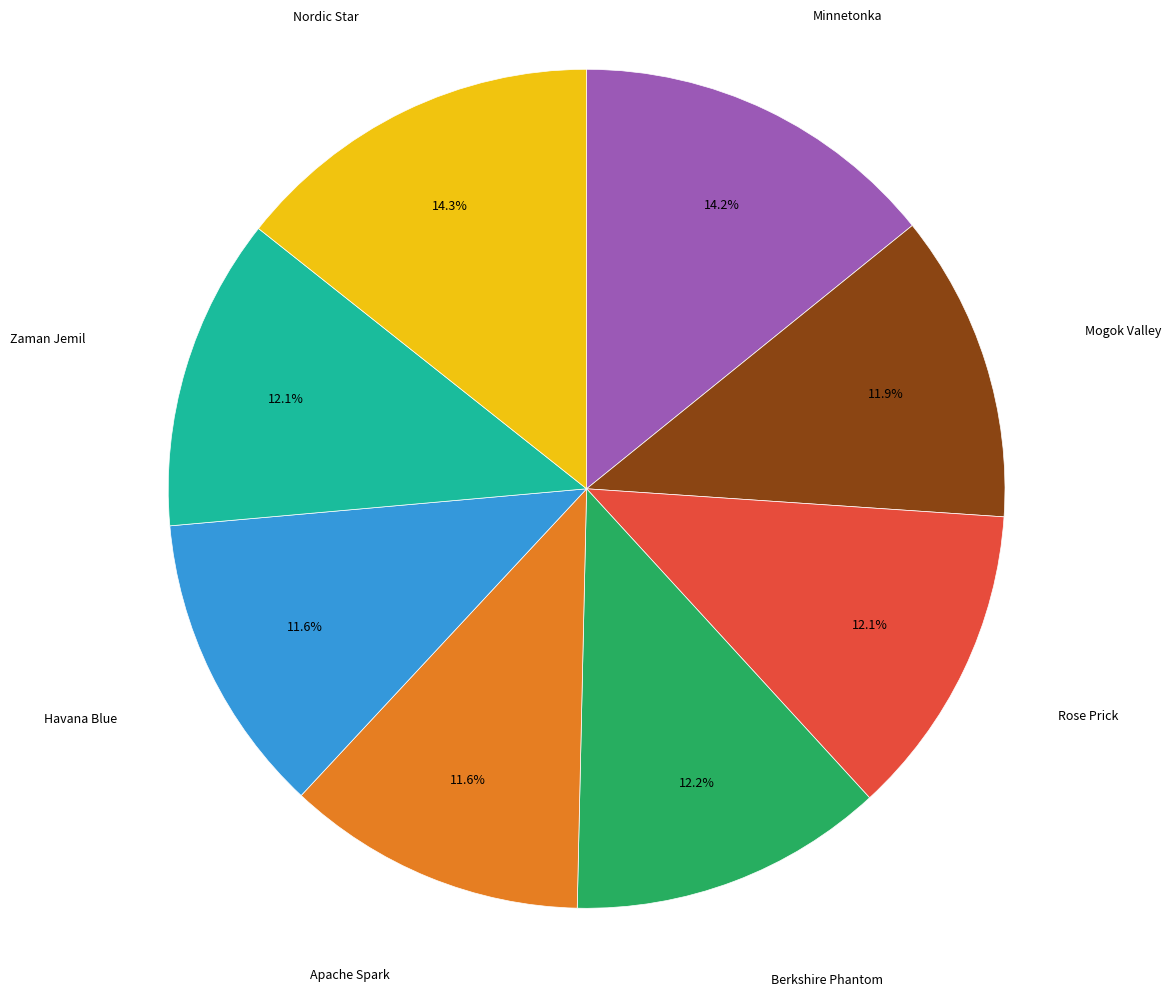

Is there a majority slice in this chart?

No